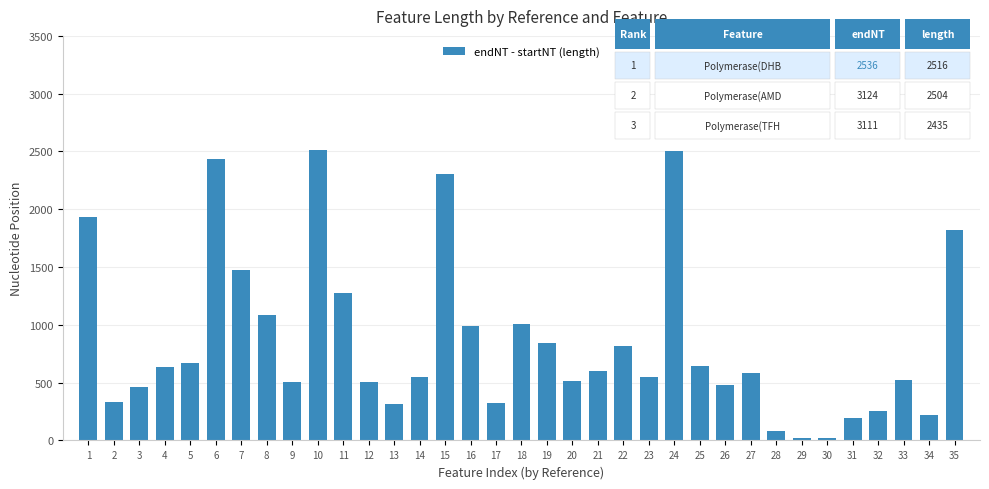

What is the maximum value shown in the chart?

2516